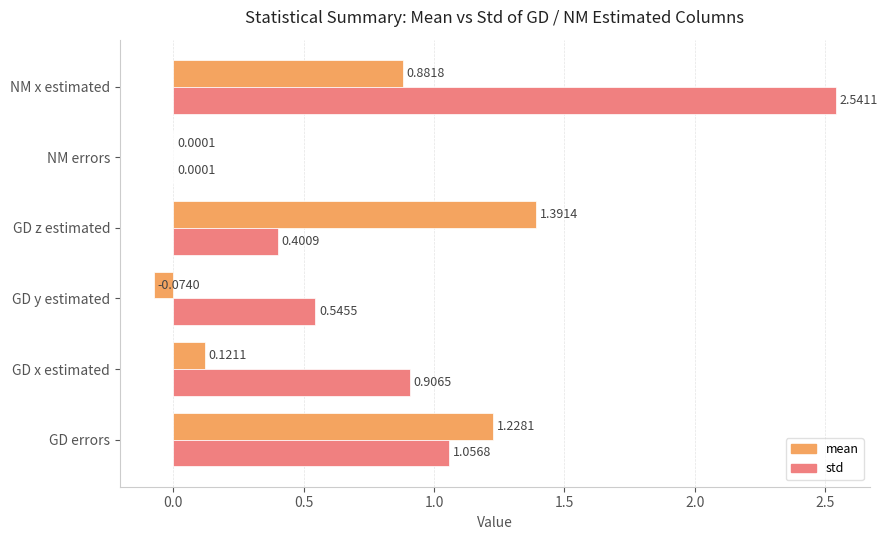

At which category is the sum across all series the highest?

NM x estimated